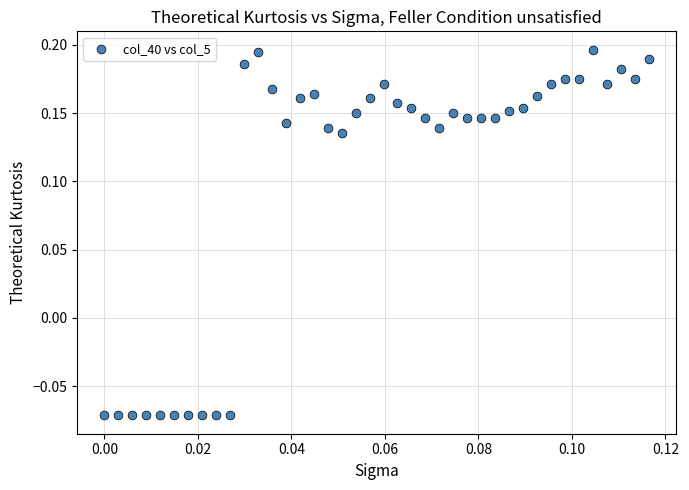

What is the range of Y values (max minus min)?

0.3